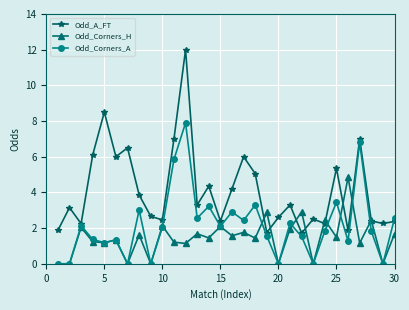

How many values in the Odd_Corners_H series are below 1?

7